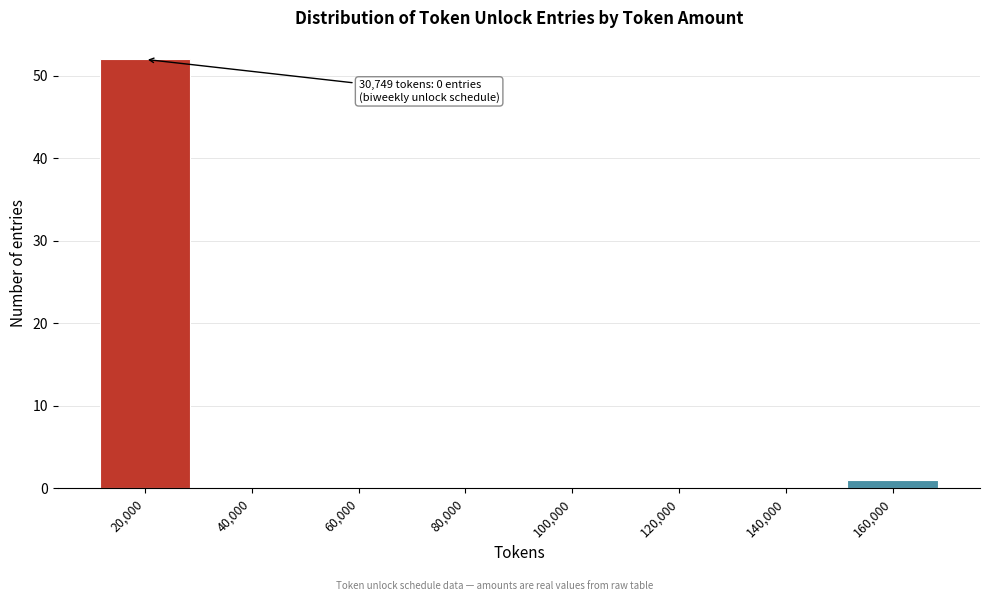

Reading left to right, transcribe all the data shown in this chart.

20,000=52	40,000=0	60,000=0	80,000=0	100,000=0	120,000=0	140,000=0	160,000=1